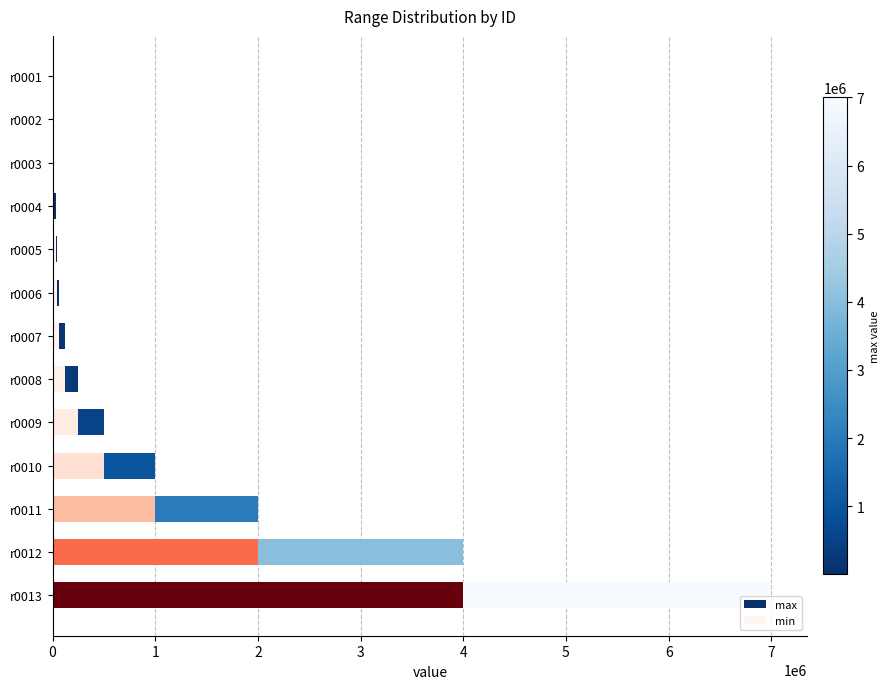

At how many categories does at least one series exceed 3154368?

2